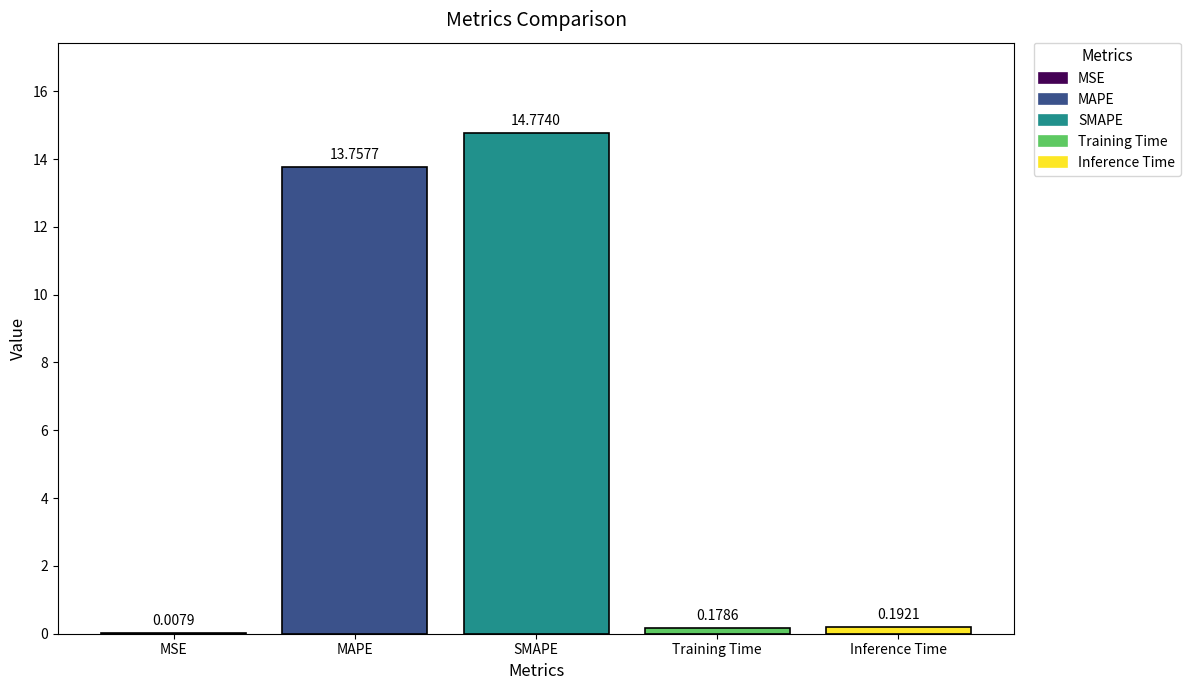

At which label is the value closest to 7?

MAPE